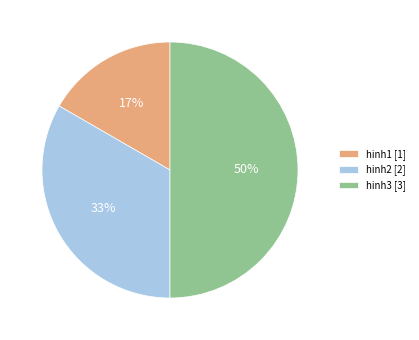

Is hinh2 [2] the majority of the pie?

No